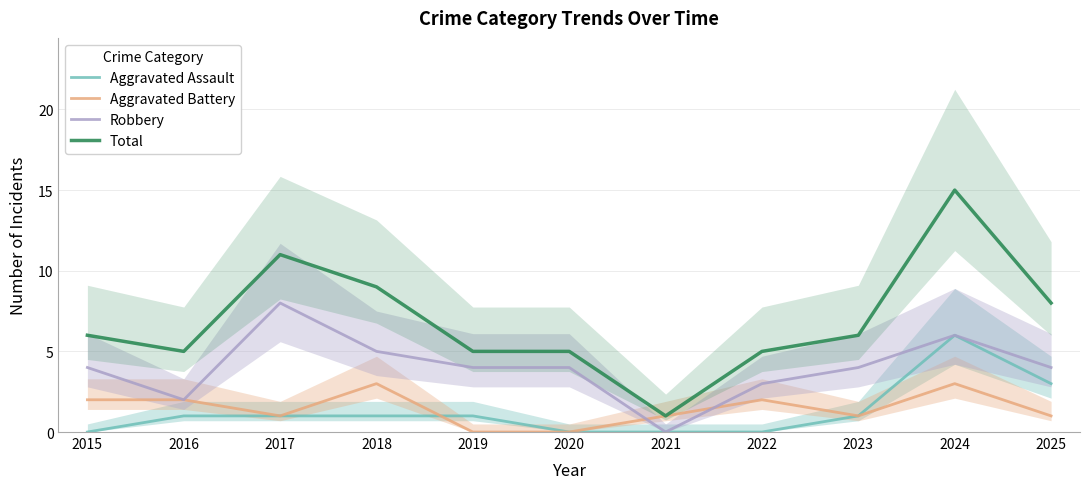

Where is the first local maximum for Robbery?

2017